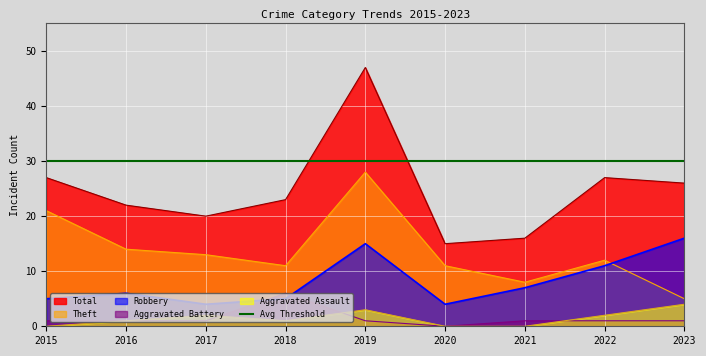

True or false: Aggravated Assault and Total intersect in this chart.

False